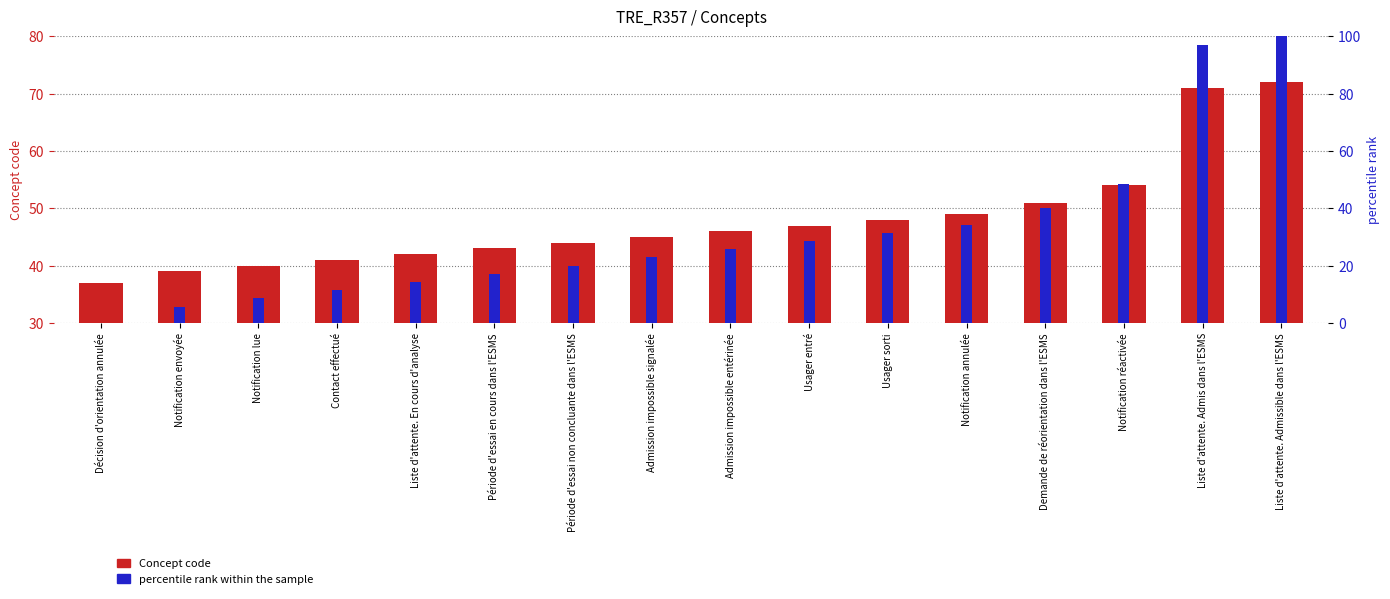

The percentile rank within the sample series shows 42.6 at Usager entré. True or false?

False